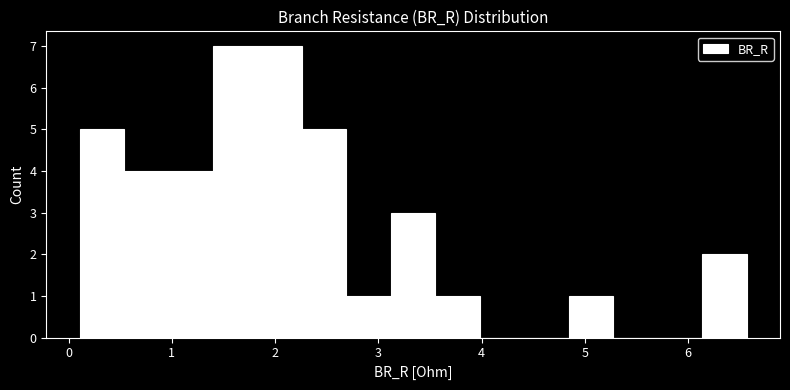

Reading left to right, list every bar in this chart as the range it spans on the x-axis followed by its height. Neither the bar edges nor the heights are printed on the chart, so give them approximately, as read against the axes.

0.1 to 0.5: 5
0.5 to 1.0: 4
1.0 to 1.4: 4
1.4 to 1.8: 7
1.8 to 2.3: 7
2.3 to 2.7: 5
2.7 to 3.1: 1
3.1 to 3.6: 3
3.6 to 4.0: 1
4.0 to 4.4: 0
4.4 to 4.8: 0
4.8 to 5.3: 1
5.3 to 5.7: 0
5.7 to 6.1: 0
6.1 to 6.6: 2